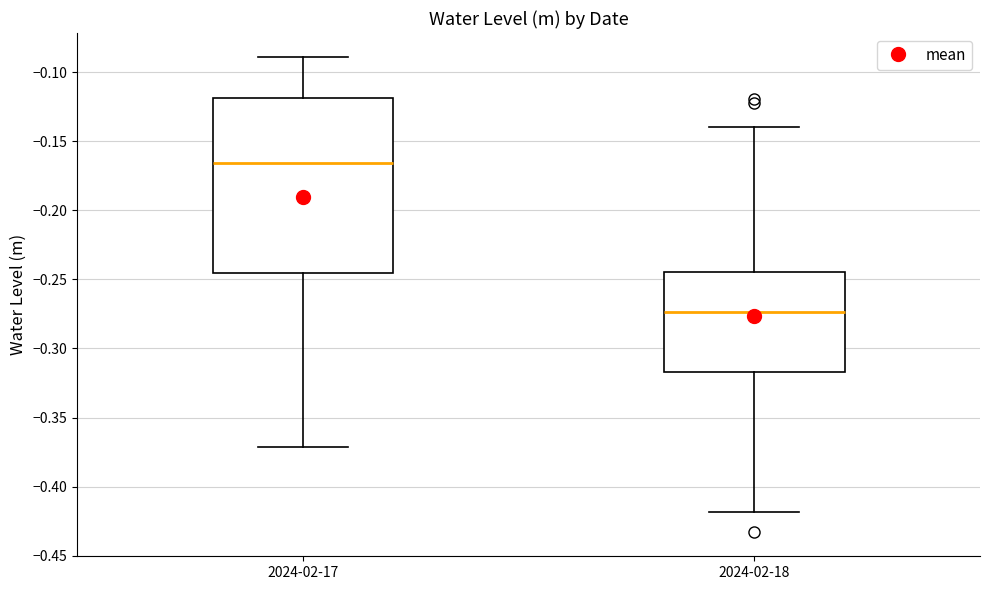

Reading left to right, transcribe this box plot: for each box, give where its median line is, the range the box spans, and where its two whiskers end, as read against the y-axis. The values are not printed on the chart, so give them approximately, as read against the axis.

2024-02-17: median -0.165, box -0.245 to -0.120, whiskers -0.370 to -0.090
2024-02-18: median -0.275, box -0.315 to -0.245, whiskers -0.420 to -0.140